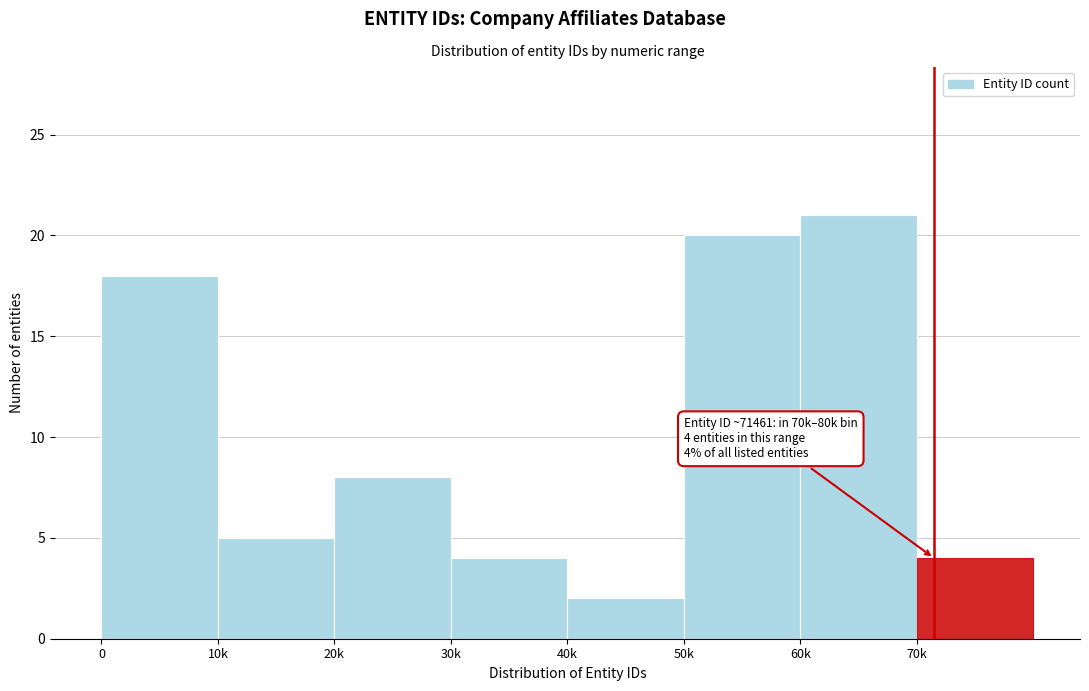

Reading right to left, extract all data points from this chart.

4	21	20	2	4	8	5	18